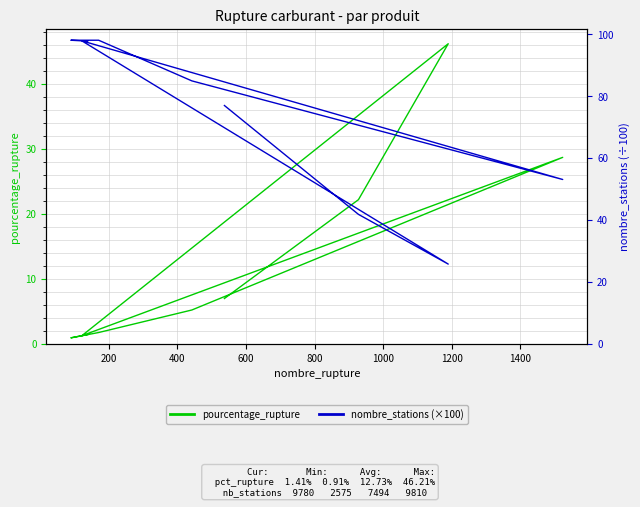

What is the value of the nombre_stations (×100) point at the 9th from the left?

97.8